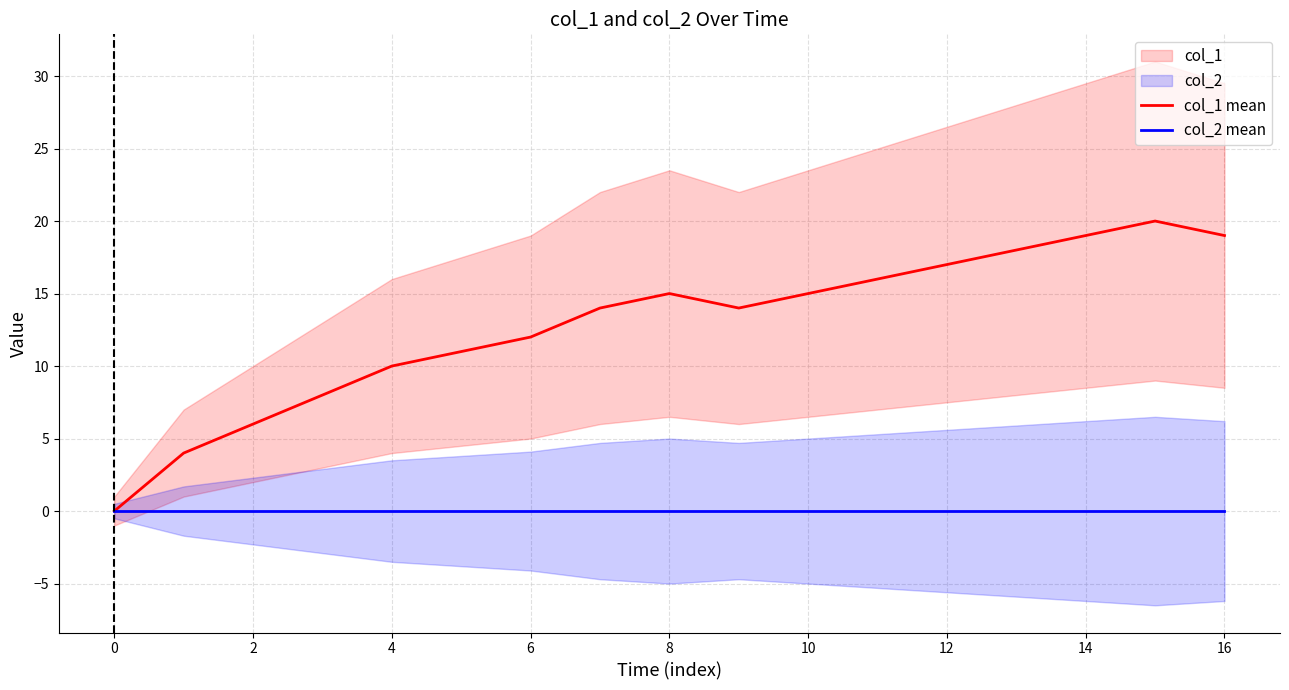

The value of col_2 mean at 6 is 0. True or false?

True